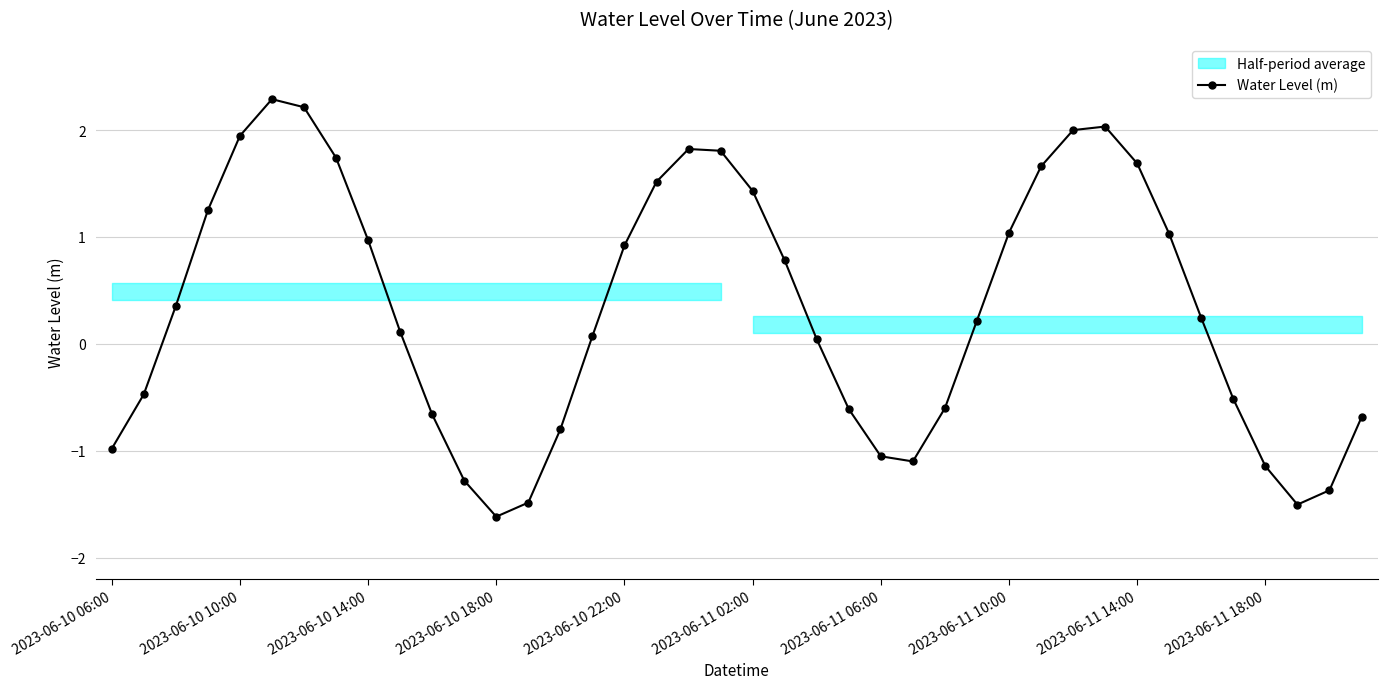

At which label is the value closest to 0?

22